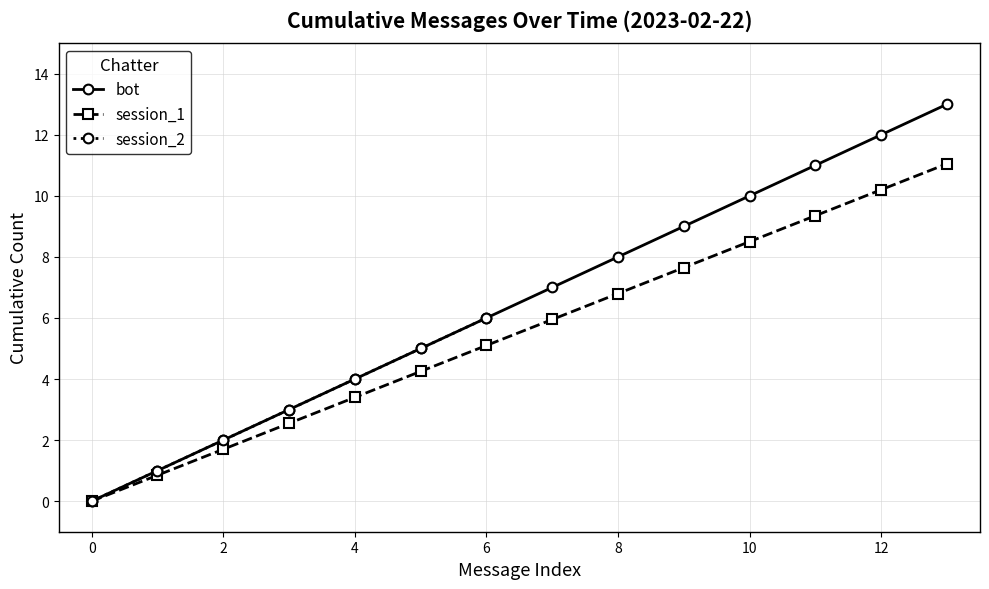

The value of session_1 at 8 is 6.8. True or false?

True